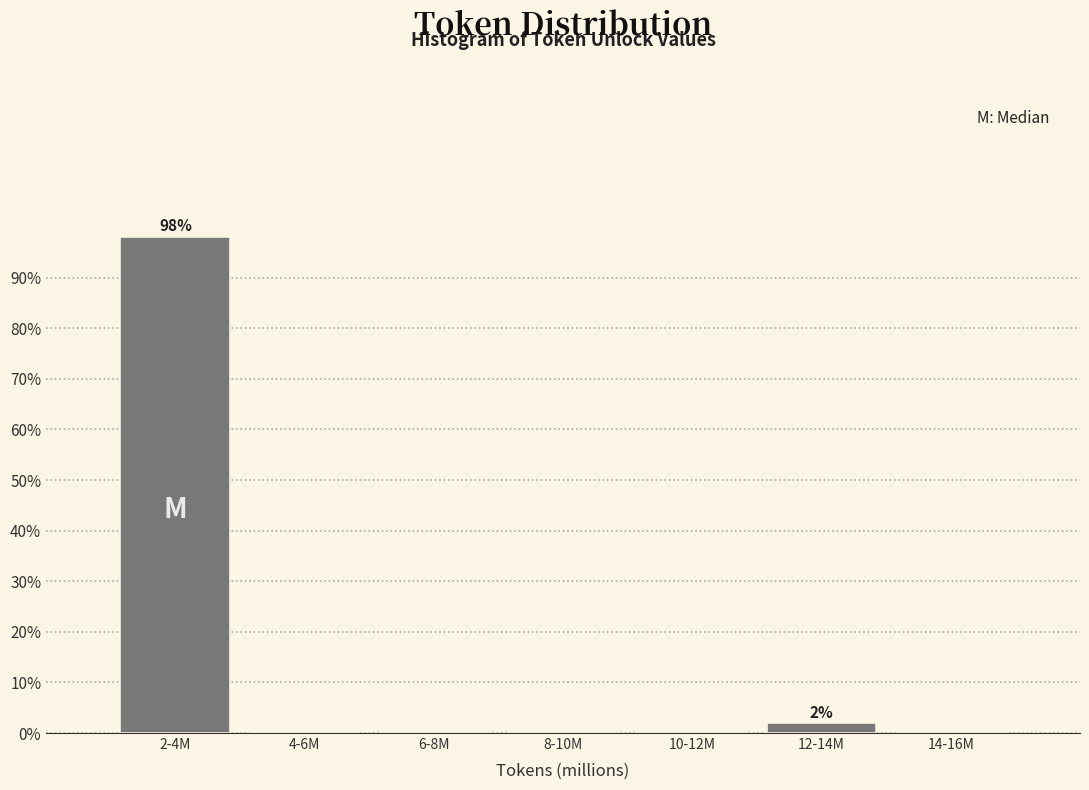

Reading left to right, list all the values displayed in this chart.

2-4M=98.1	4-6M=0.0	6-8M=0.0	8-10M=0.0	10-12M=0.0	12-14M=1.9	14-16M=0.0